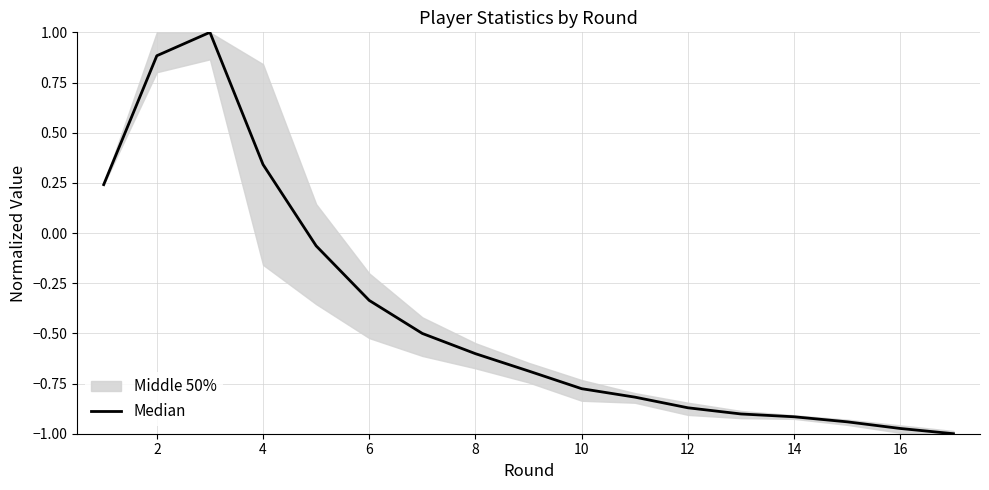

True or false: there are more than 1 points higher than both neighbors.

False